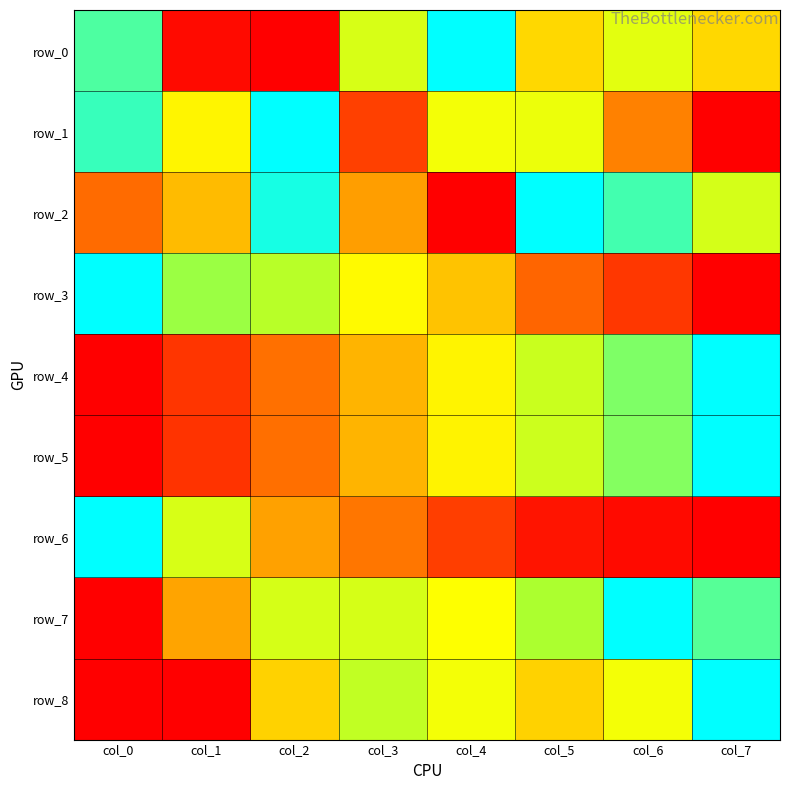

What is the sum of all row_8 values?

4.0